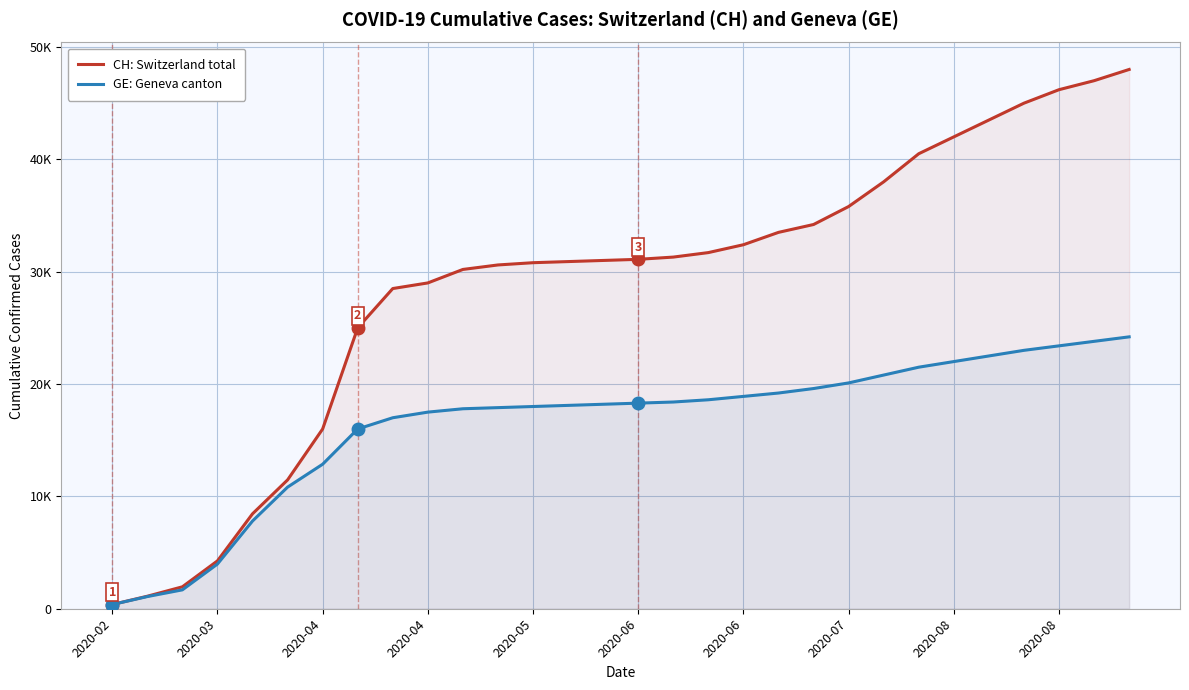

At which category is the sum across all series the highest?

29